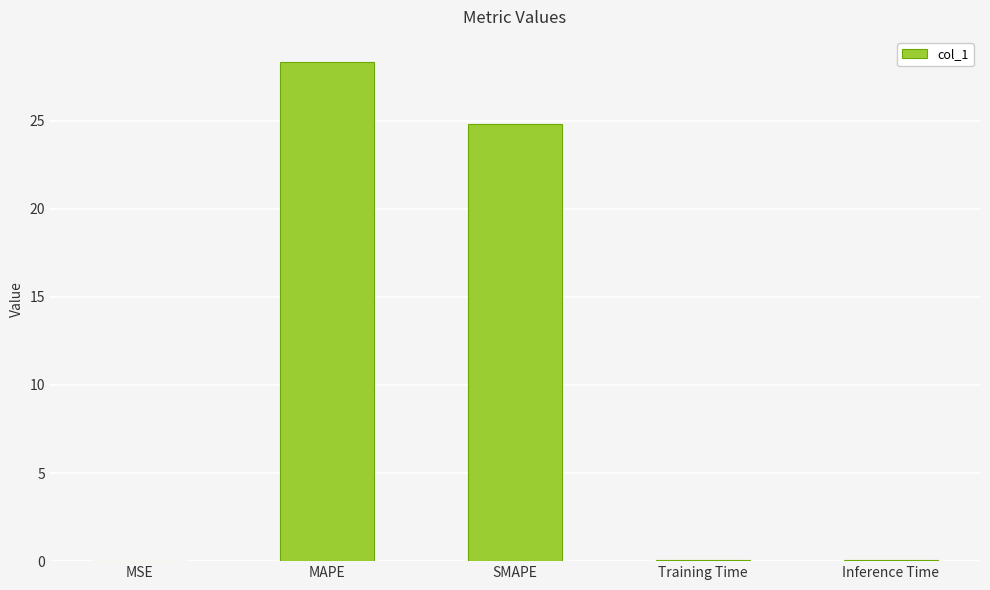

Between Training Time and SMAPE, which is larger?

SMAPE